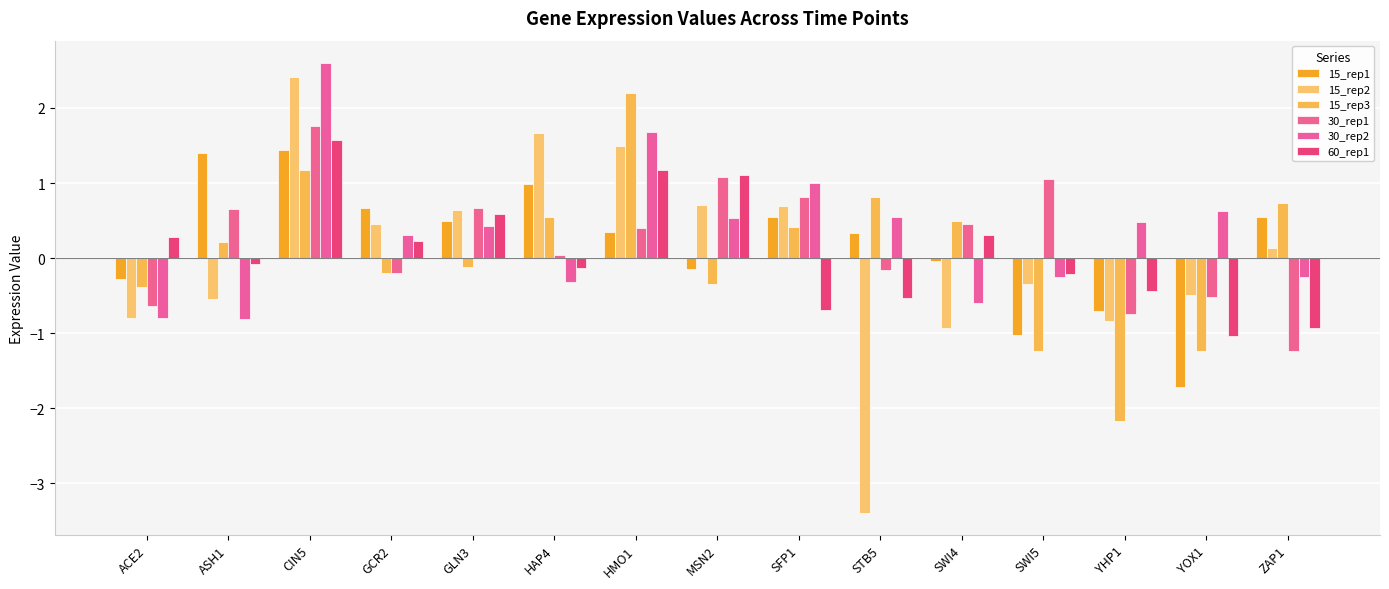

Reading right to left, what are all the values shown in this chart?

15_rep1: 0.5	-1.7	-0.7	-1.0	-0.0	0.3	0.6	-0.1	0.4	1.0	0.5	0.7	1.4	1.4	-0.3
15_rep2: 0.1	-0.5	-0.8	-0.3	-0.9	-3.4	0.7	0.7	1.5	1.7	0.6	0.5	2.4	-0.5	-0.8
15_rep3: 0.7	-1.2	-2.2	-1.2	0.5	0.8	0.4	-0.4	2.2	0.5	-0.1	-0.2	1.2	0.2	-0.4
30_rep1: -1.2	-0.5	-0.7	1.0	0.5	-0.2	0.8	1.1	0.4	0.0	0.7	-0.2	1.8	0.6	-0.6
30_rep2: -0.3	0.6	0.5	-0.3	-0.6	0.5	1.0	0.5	1.7	-0.3	0.4	0.3	2.6	-0.8	-0.8
60_rep1: -0.9	-1.0	-0.4	-0.2	0.3	-0.5	-0.7	1.1	1.2	-0.1	0.6	0.2	1.6	-0.1	0.3